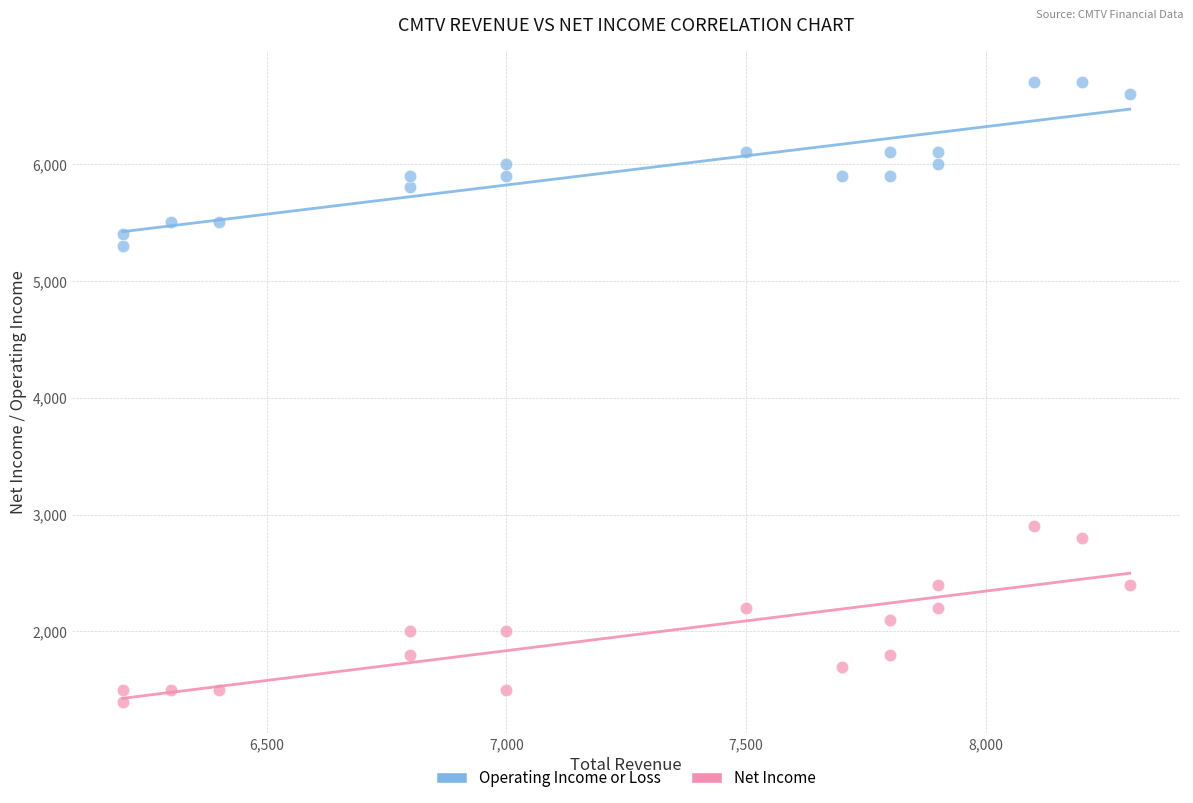

Which series has the widest spread of Y values?

Net Income